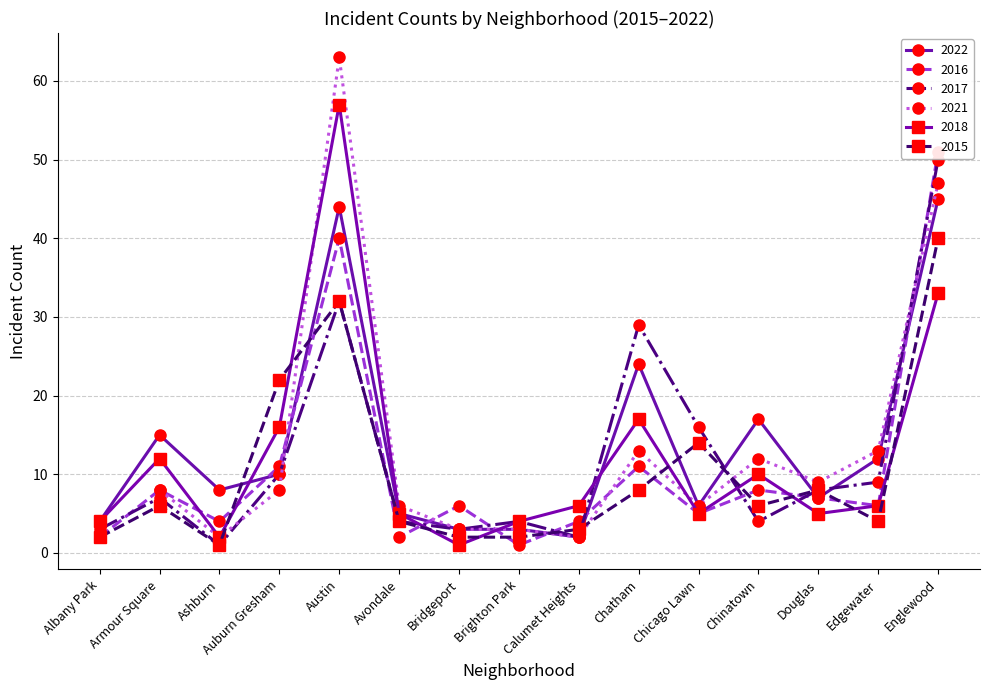

Read the 2017 value at Englewood.

50